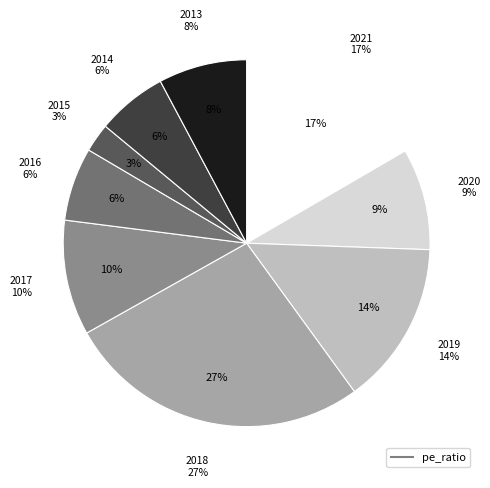

How much of the chart is everything except 2020?

91.0%